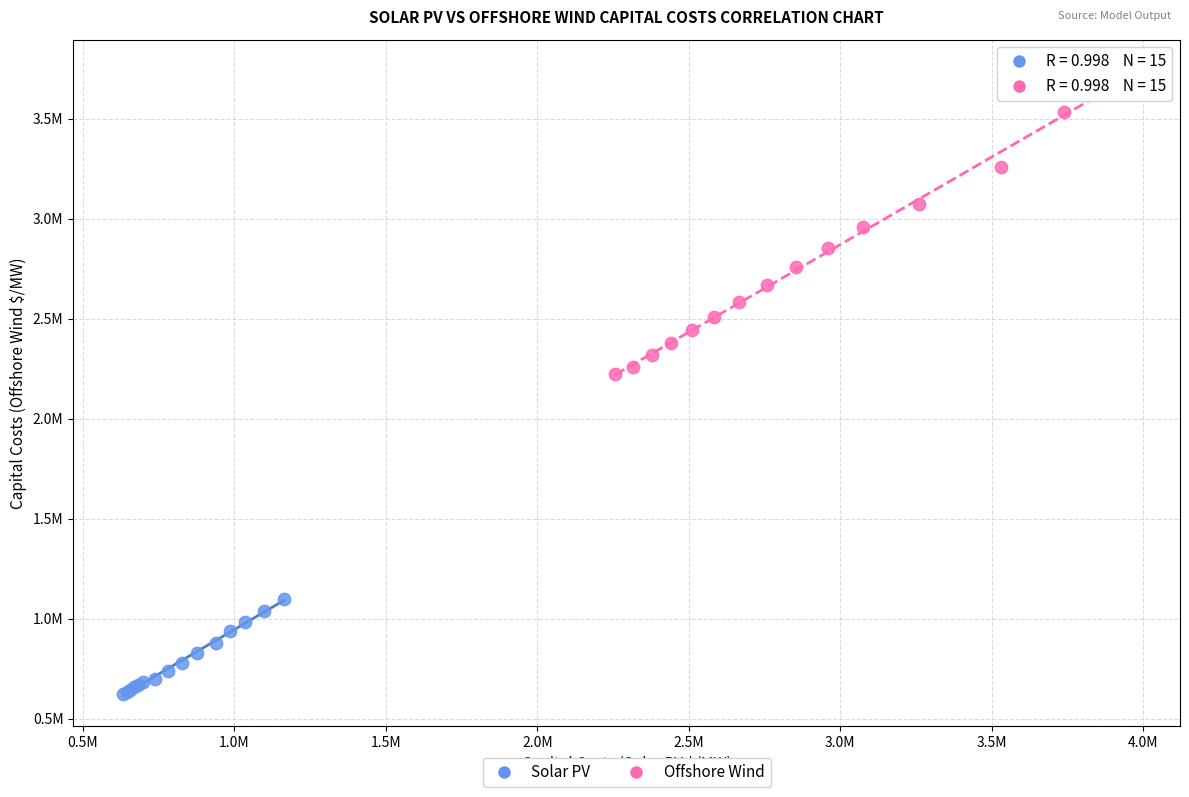

Which series contains the highest Y value?

Offshore Wind